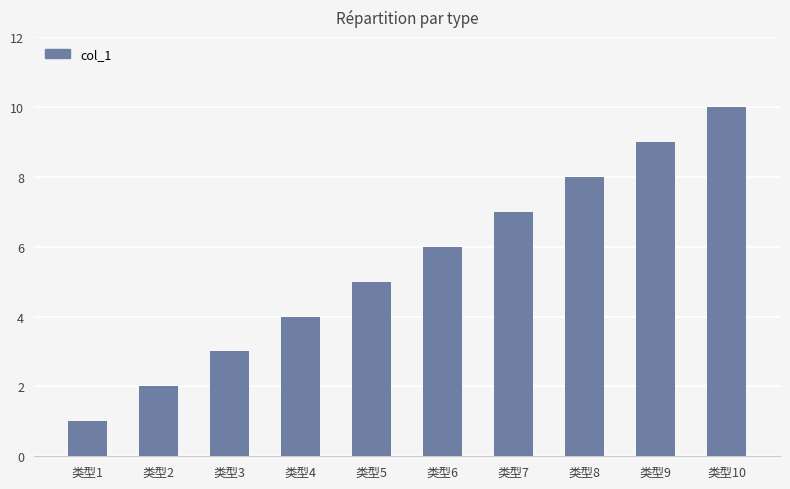

The value at 类型8 is 10. True or false?

False